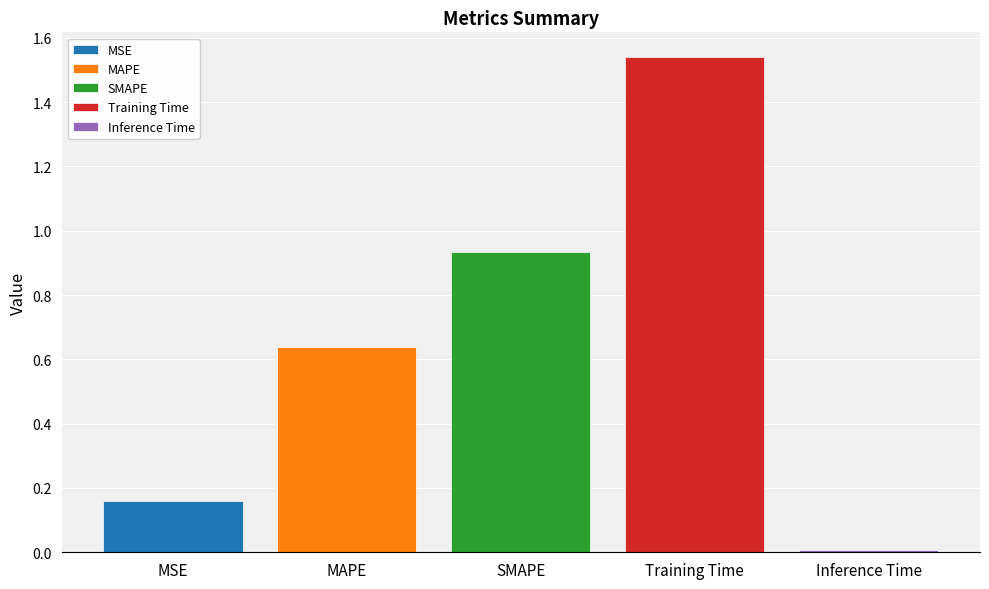

Rank the categories by SMAPE value from highest to lowest.

SMAPE